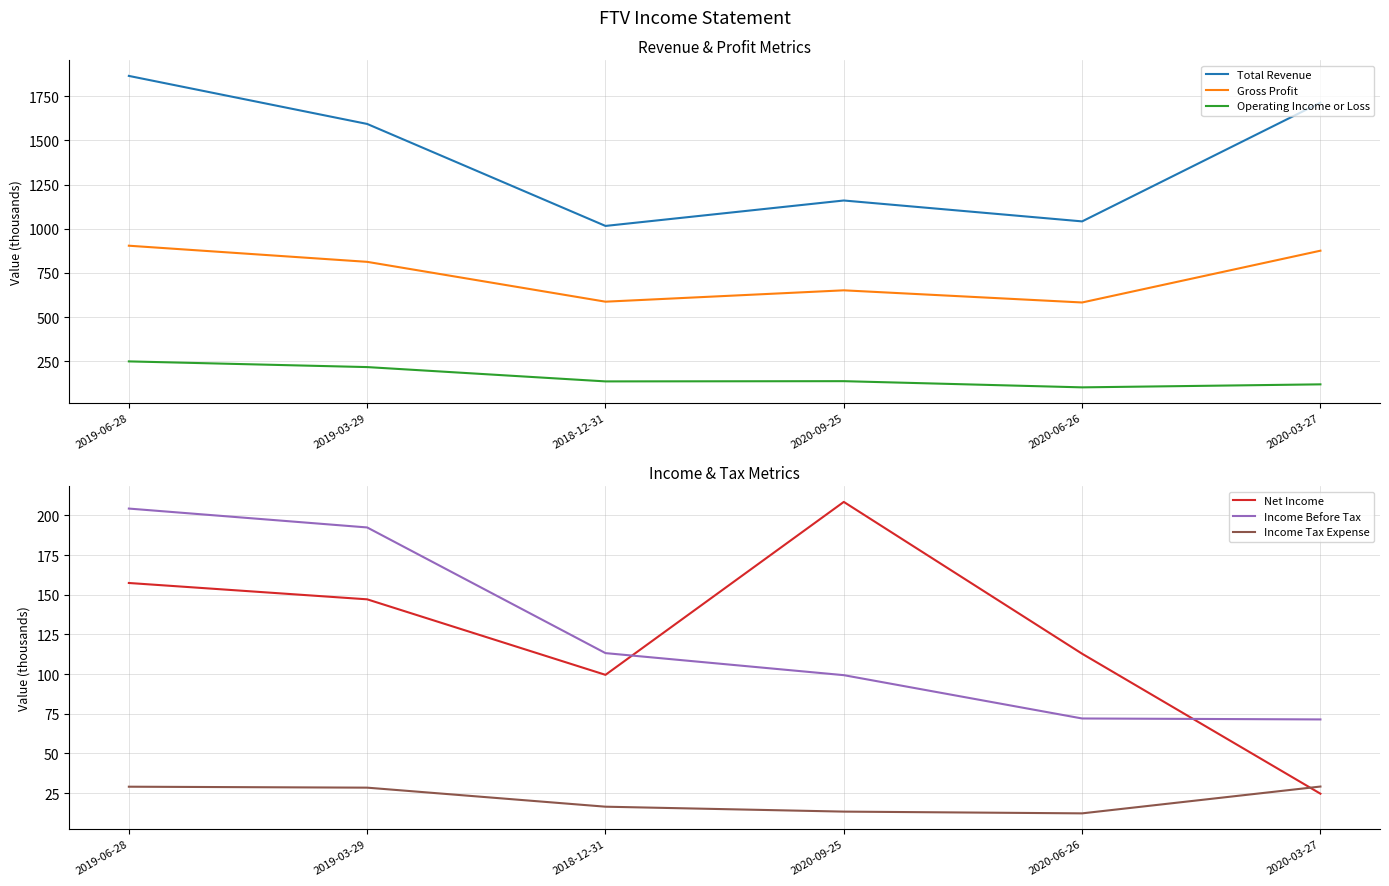

Between 2018-12-31 and 2020-06-26, which series saw the biggest shift?

Income Before Tax